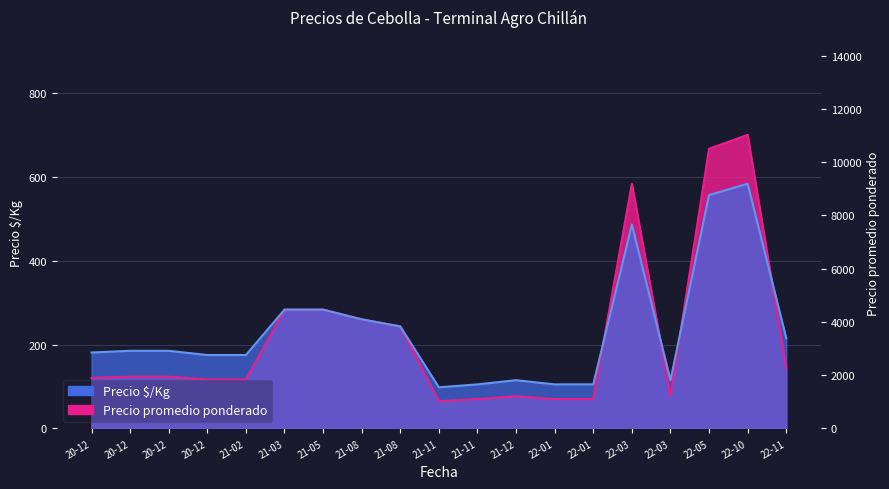

Between which two adjacent categories do Precio promedio ponderado and Precio é/Kg first intersect?

21-02 and 21-03